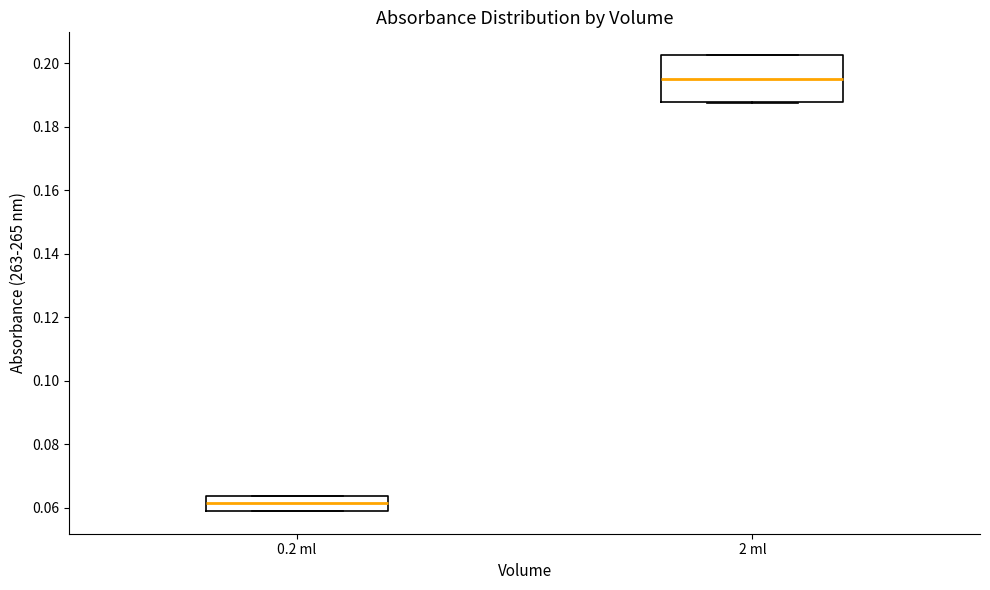

Reading left to right, read every box against the y-axis: the position of its median line, the range the box covers, and the ends of its whiskers. The values are not printed on the chart, so give them approximately, as read against the axis.

0.2 ml: median 0.062, box 0.060 to 0.064, whiskers 0.060 to 0.064
2 ml: median 0.196, box 0.188 to 0.202, whiskers 0.188 to 0.202